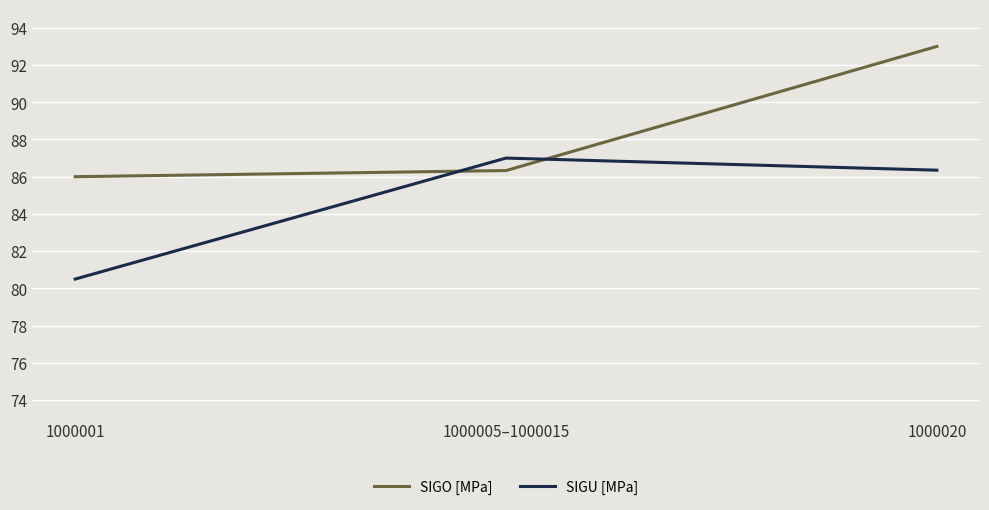

List the series in order of their peak value, highest first.

SIGO [MPa], SIGU [MPa]